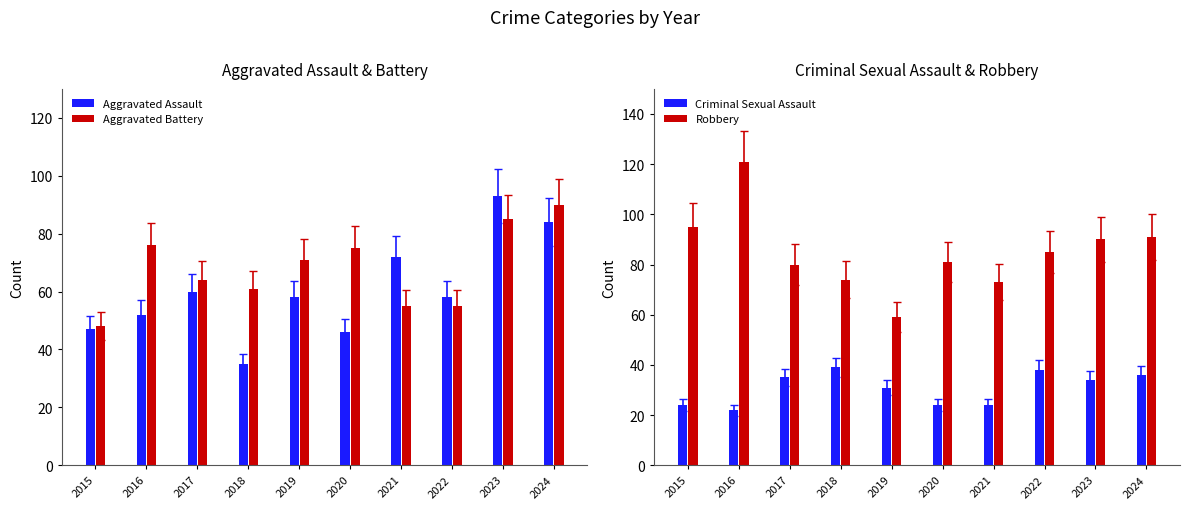

At which label does Robbery reach its peak?

2016